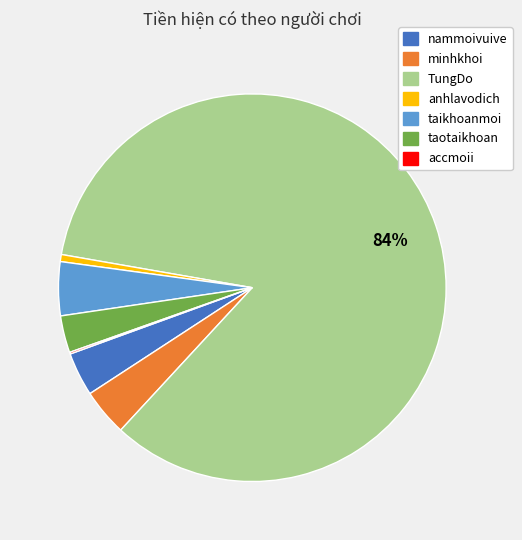

To the nearest percent, what is the average slice percentage?

14%